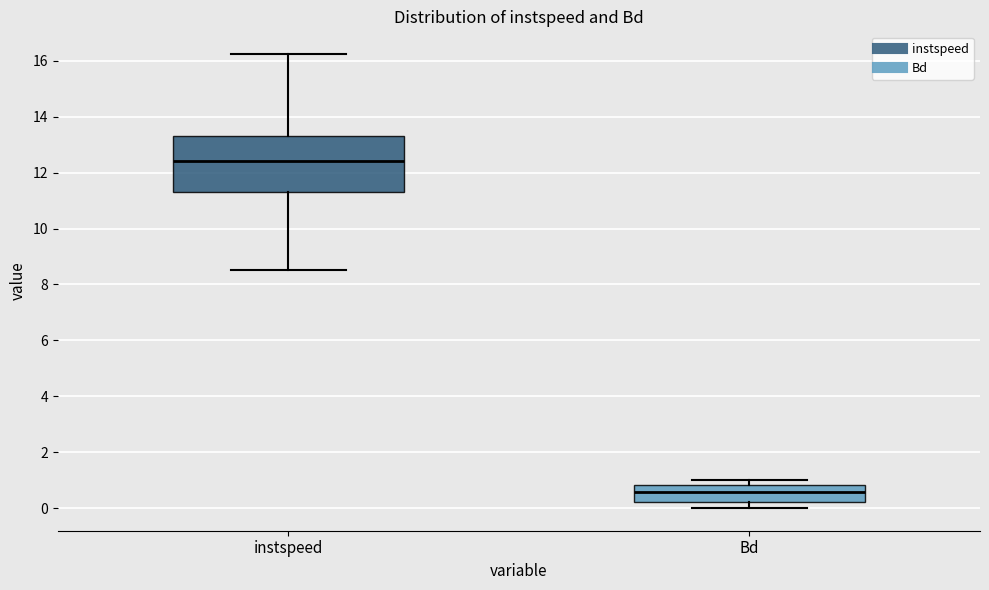

Which box's median line is the lowest?

Bd